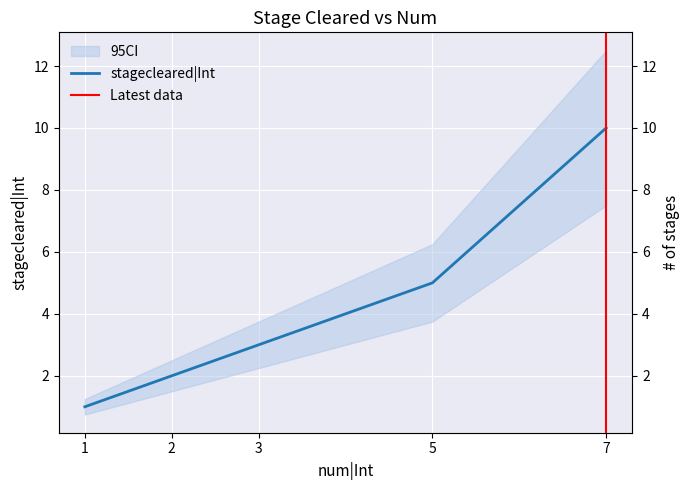

Reading right to left, extract all data points from this chart.

10	5	3	2	1